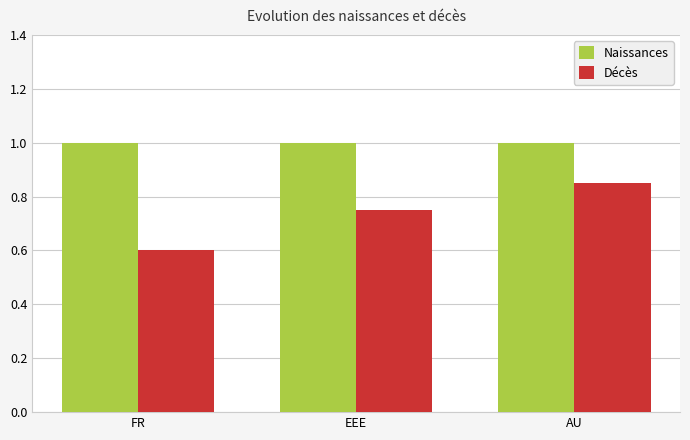

What is the approximate value of Naissances at AU?

1.0